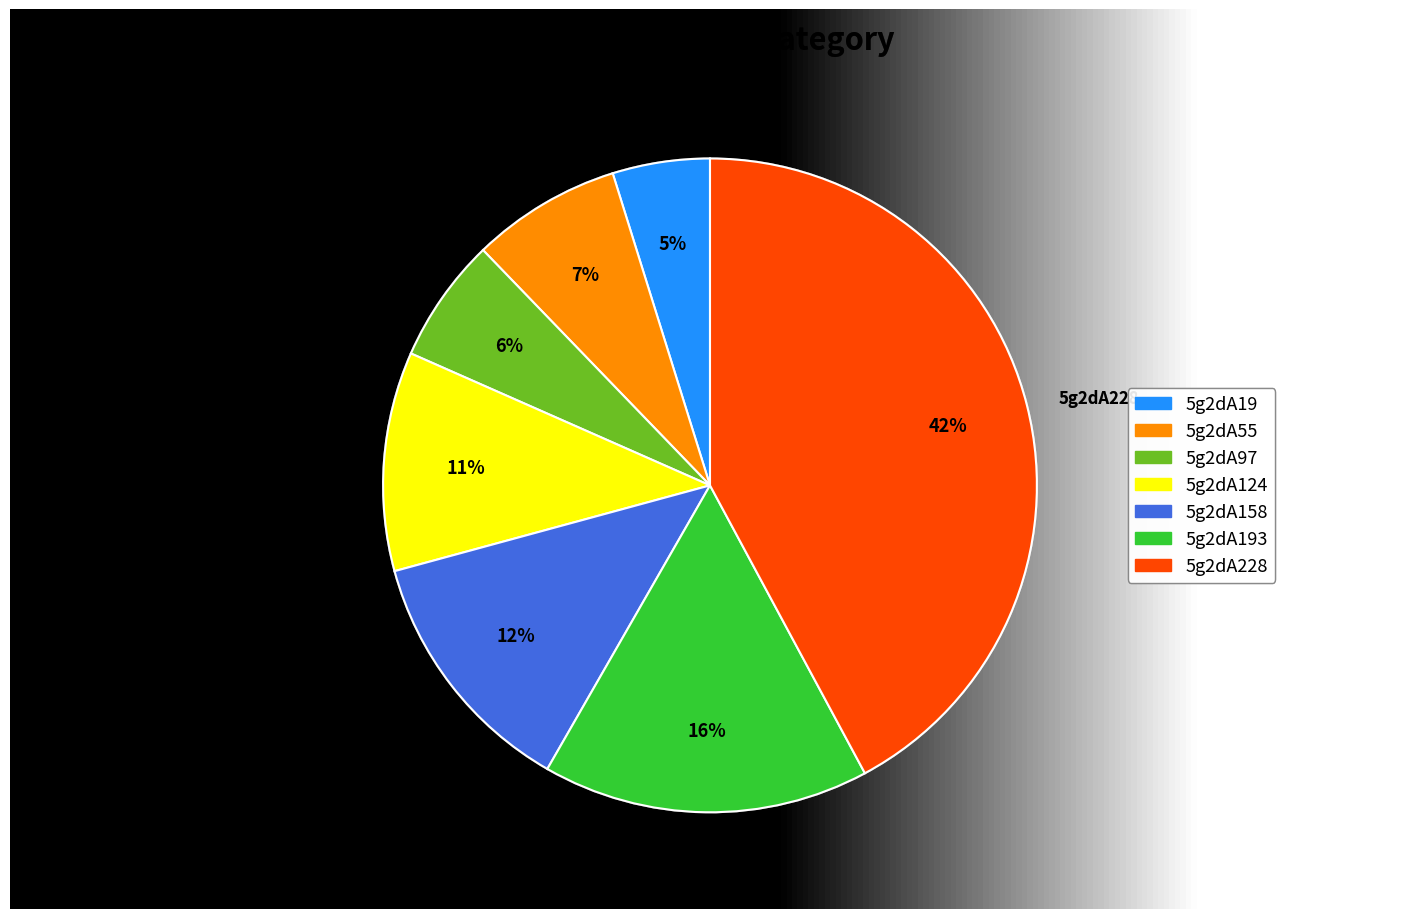

How many segments does this pie chart have?

7